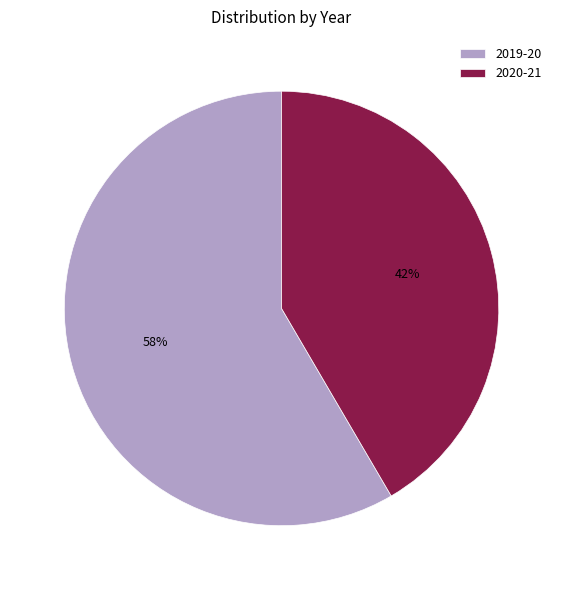

Combined, do 2019-20 and 2020-21 account for over 50%?

Yes